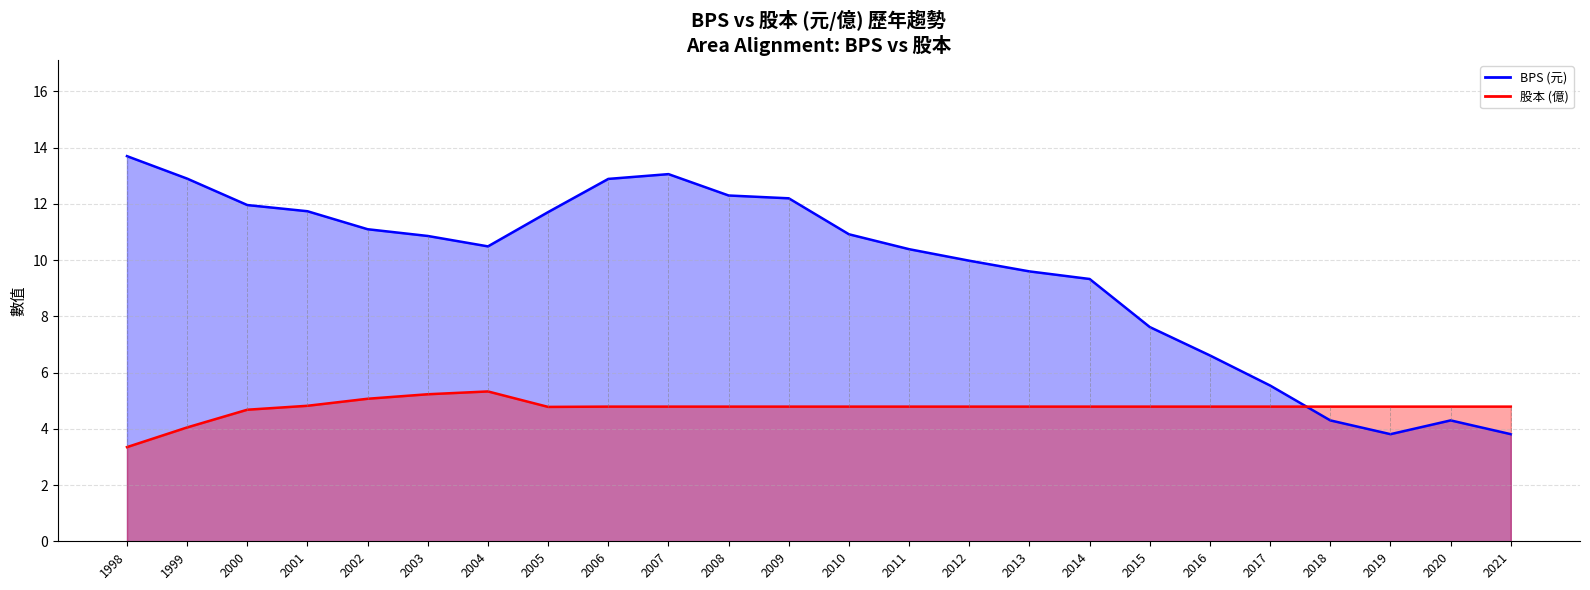

Which series ends up on top after the final intersection of 股本 and BPS?

股本